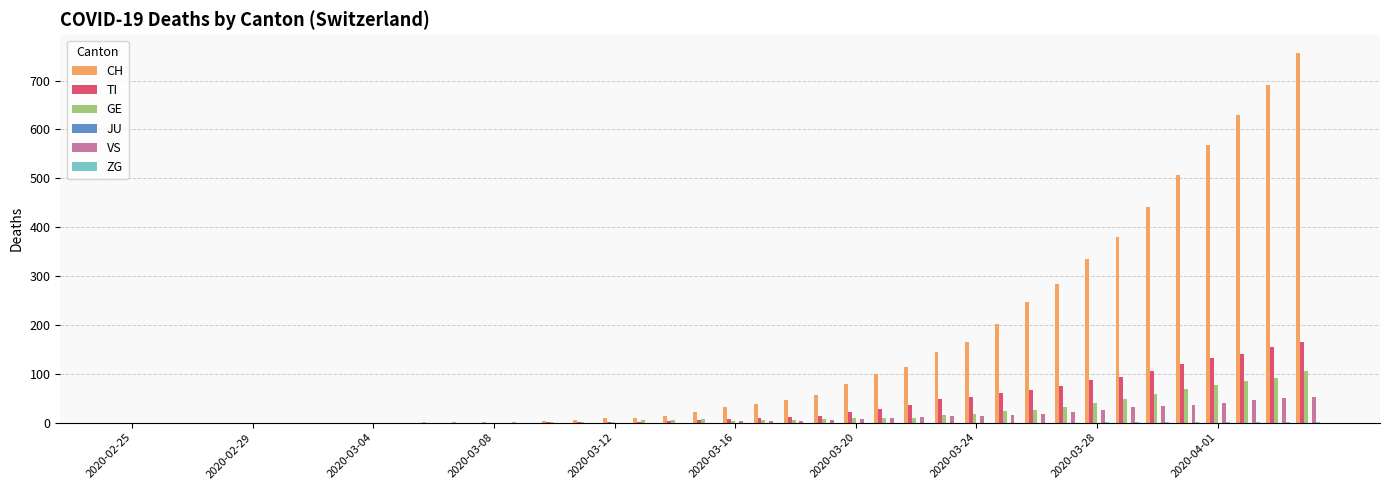

What is the maximum value for CH?

757